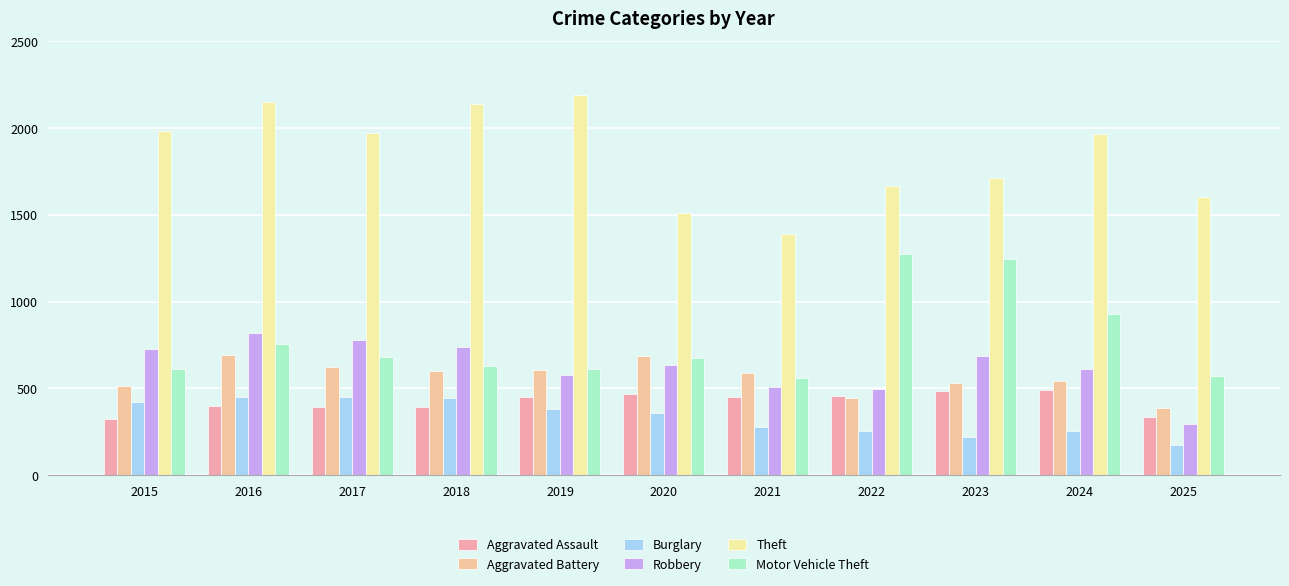

Reading left to right, transcribe all the data shown in this chart.

Aggravated Assault: 323	402	396	392	452	466	452	458	486	492	334
Aggravated Battery: 515	691	623	600	608	686	587	446	529	543	389
Burglary: 421	451	453	443	383	357	280	253	223	254	172
Robbery: 726	819	780	741	577	637	506	495	687	610	293
Theft: 1981	2148	1968	2140	2190	1512	1392	1665	1711	1965	1604
Motor Vehicle Theft: 614	756	680	631	611	673	560	1272	1243	931	571